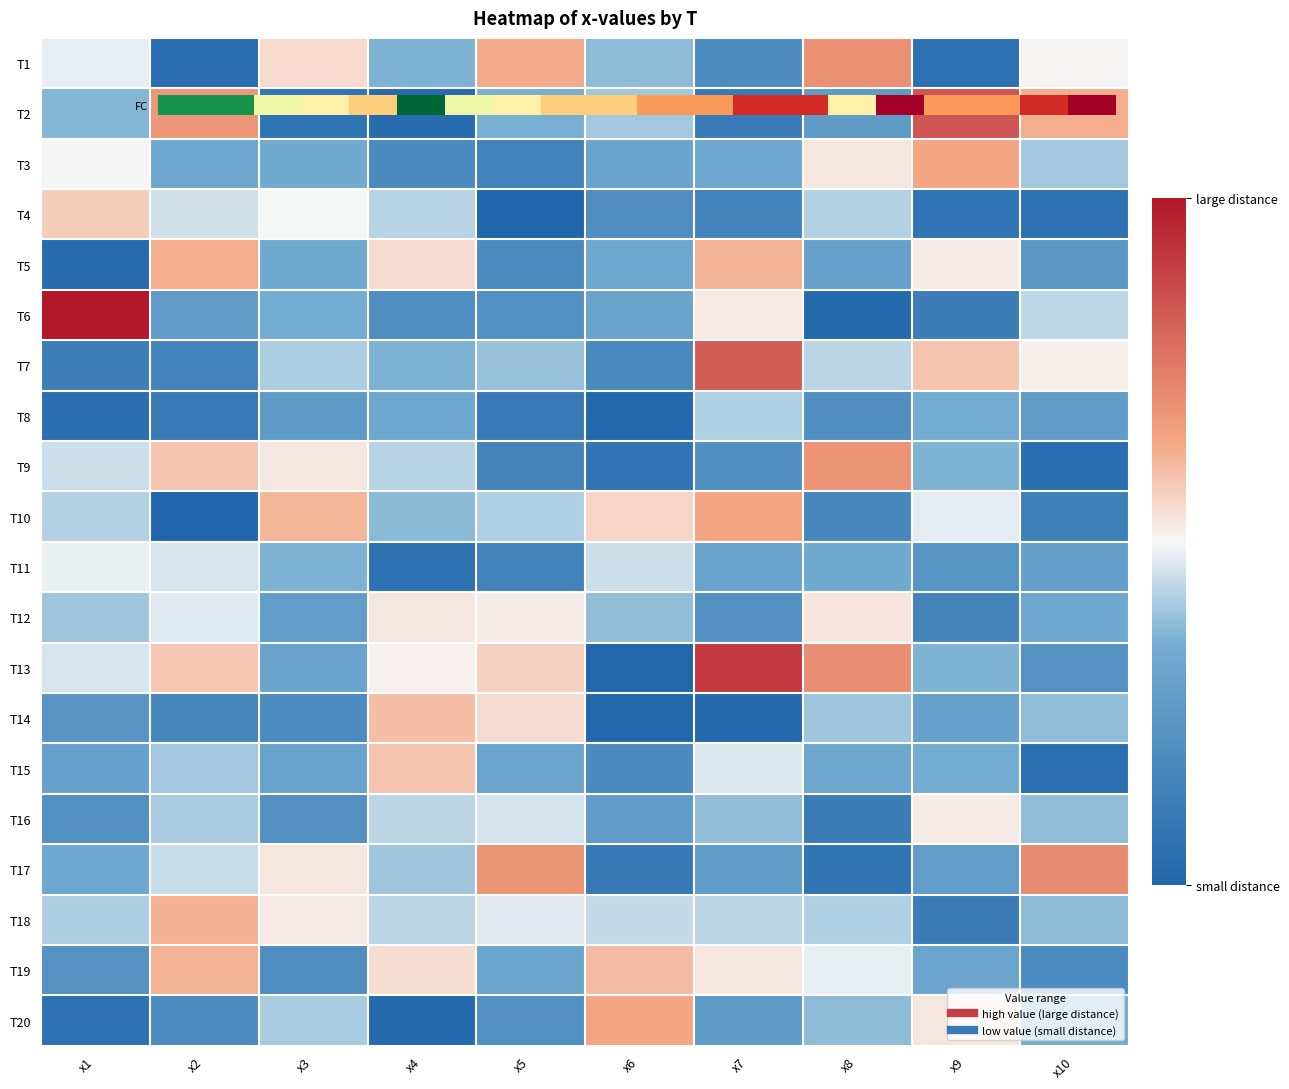

What is the total value across all series at x3?

112.9